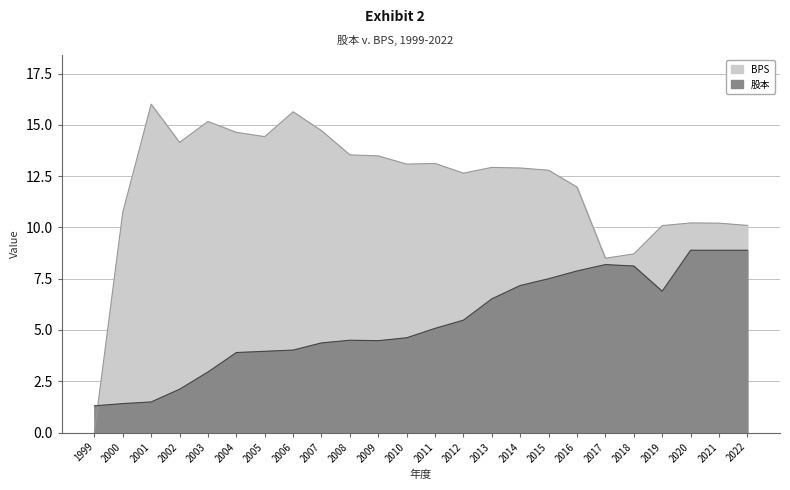

What is the value of the BPS point at the 16th from the left?

12.9